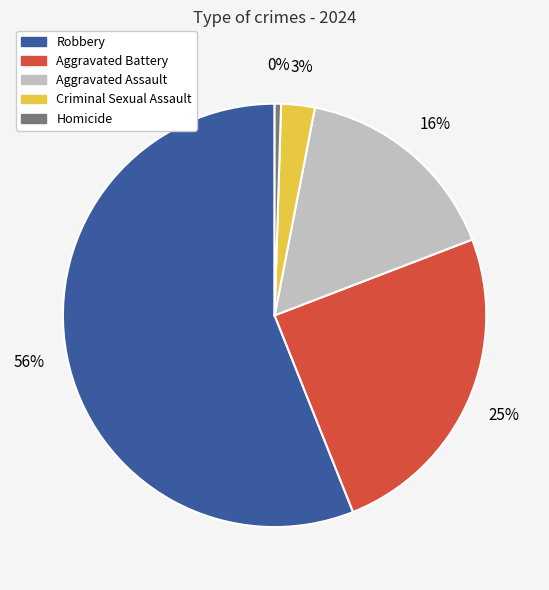

To the nearest percent, what is the average slice percentage?

20%